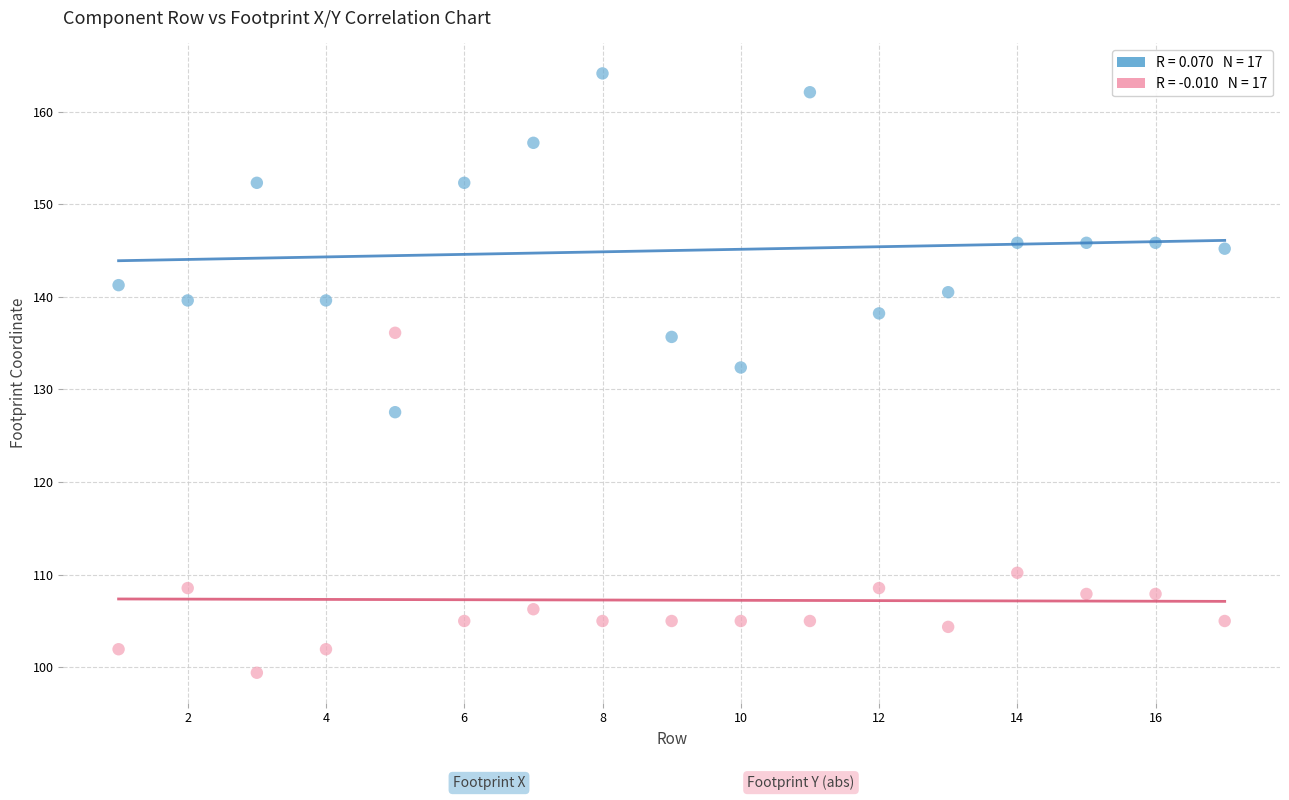

Across all series, what Y value is closest to 131?

132.4